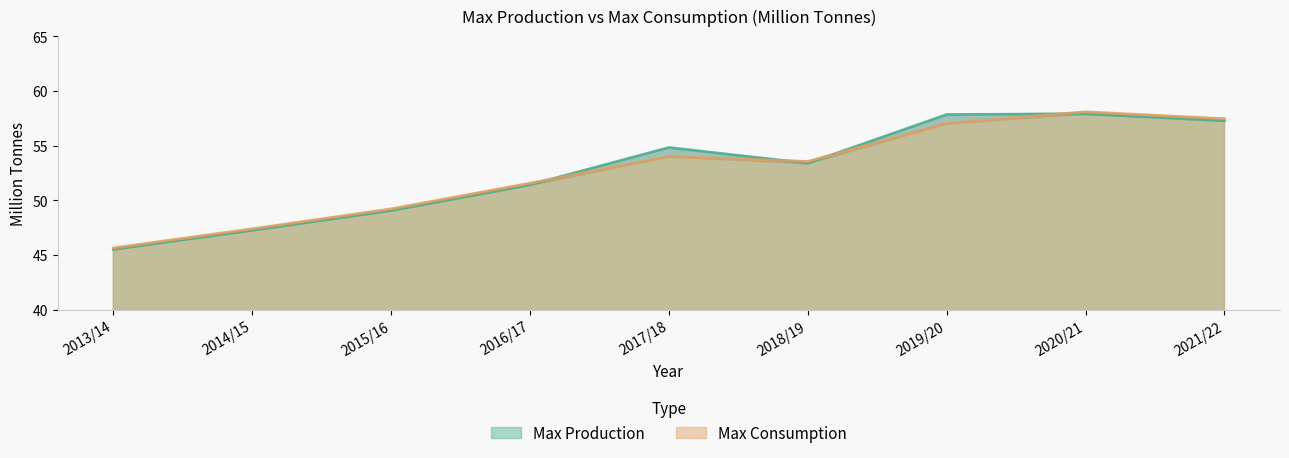

What is the label of the 3rd point from the left?

2015/16